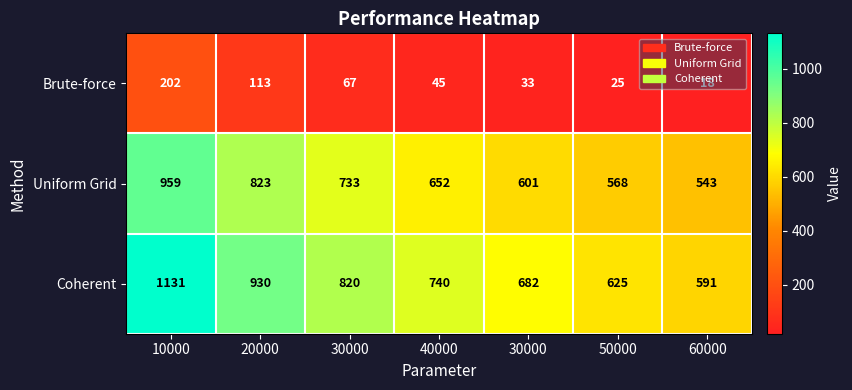

How many values in the Brute-force series are below 45?

3